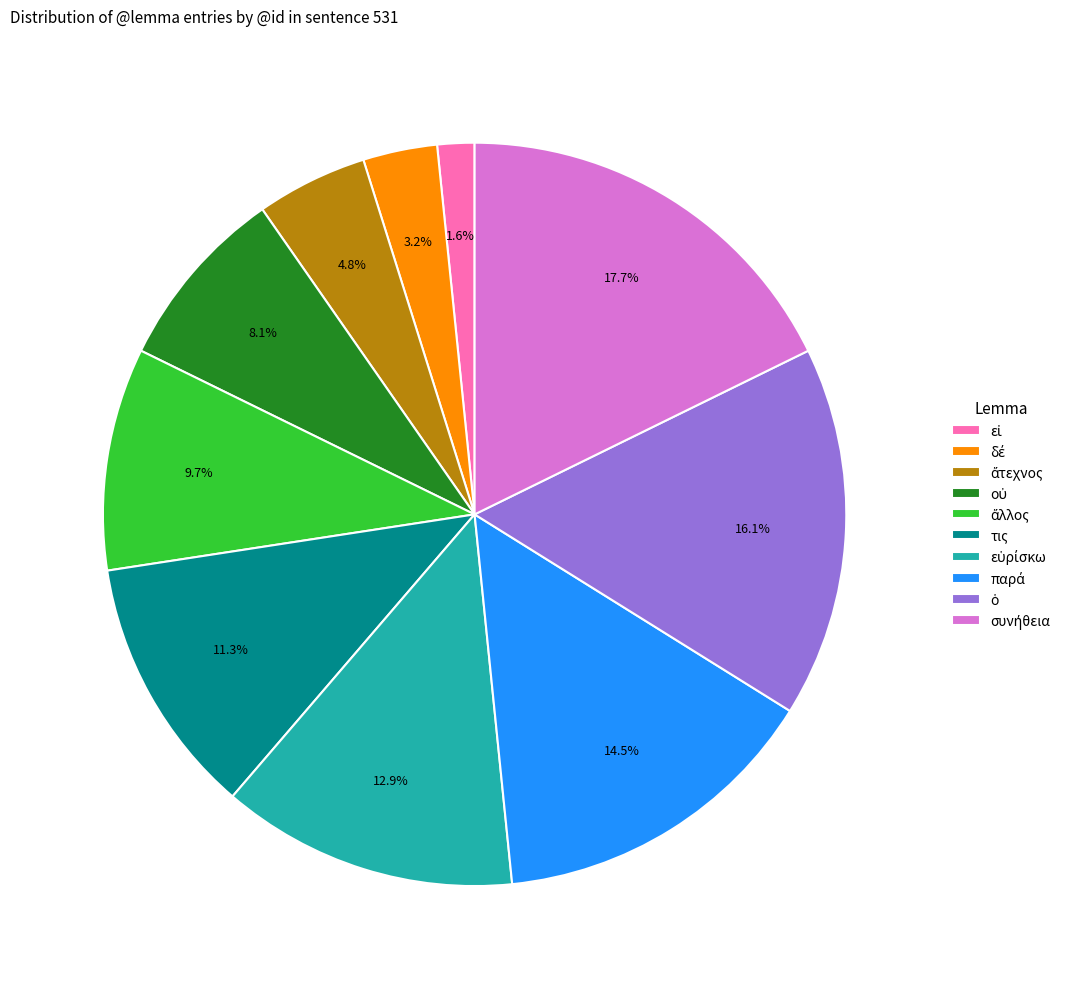

What portion of the pie excludes τις?

88.7%